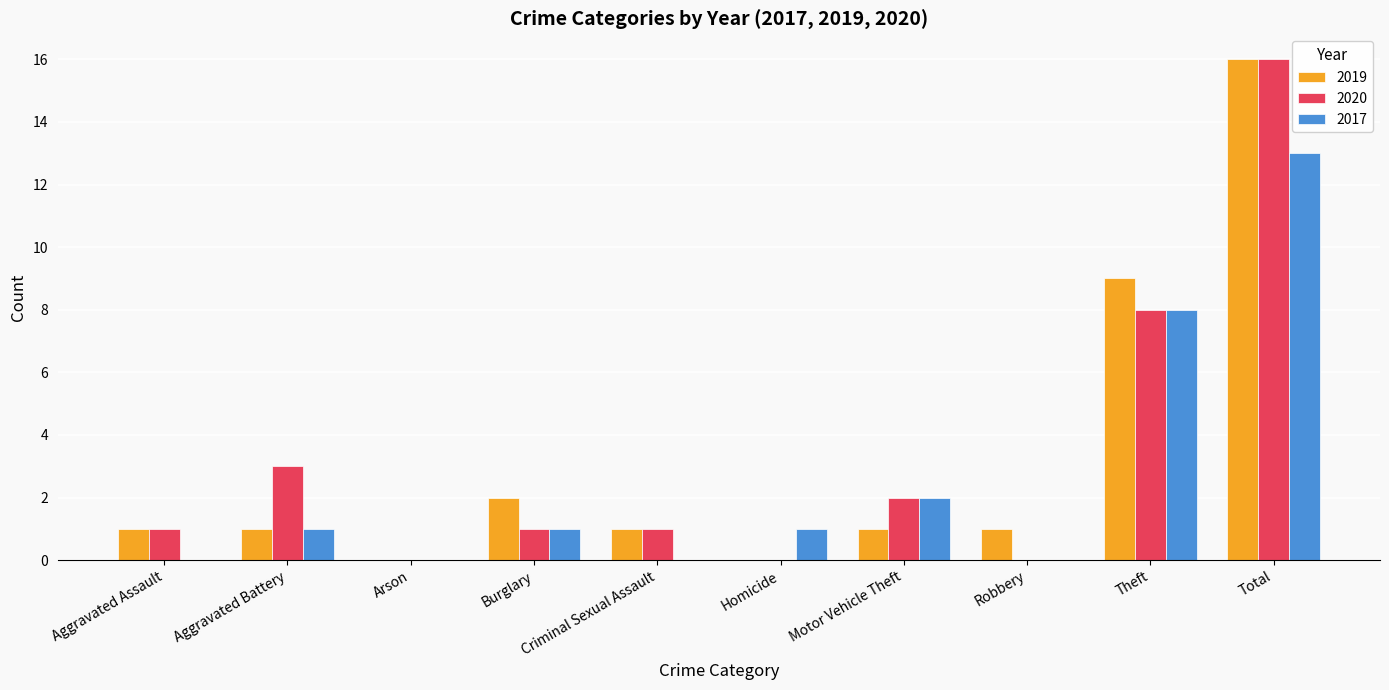

What is the sum of all 2019 values?

32